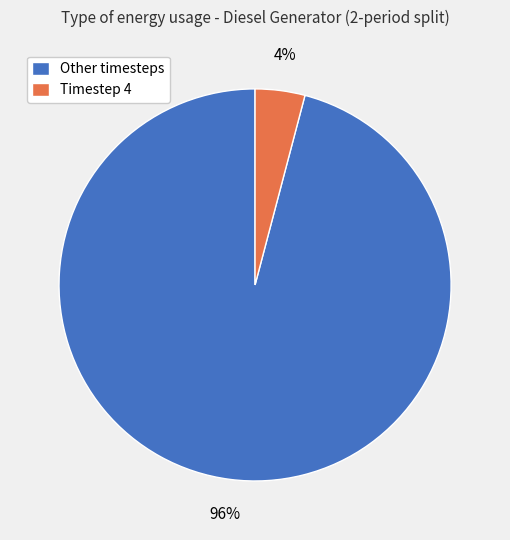

Which category accounts for the majority?

Other timesteps